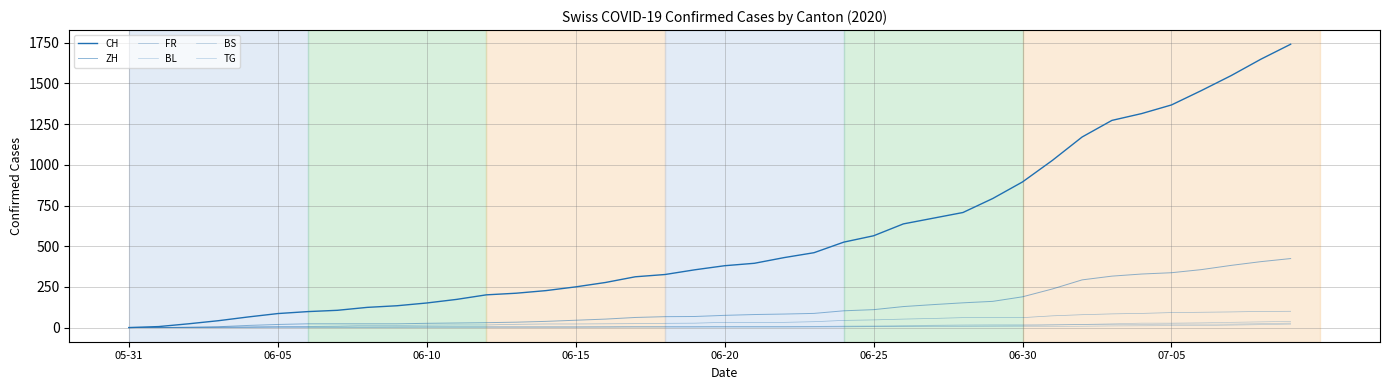

Does the chart have visible grid lines?

Yes